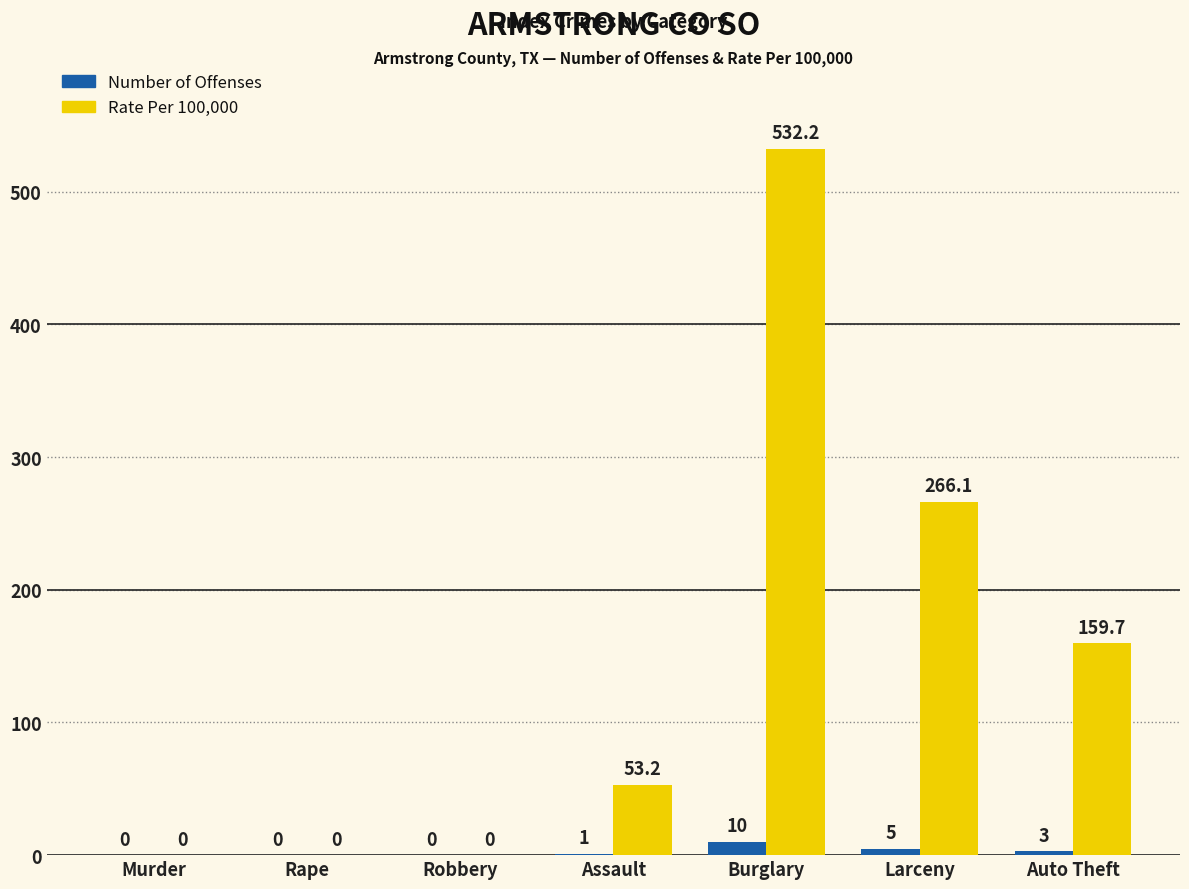

Reading left to right, transcribe all the data shown in this chart.

Number of Offenses: Murder=0.0	Rape=0.0	Robbery=0.0	Assault=1.0	Burglary=10.0	Larceny=5.0	Auto Theft=3.0
Rate Per 100,000: Murder=0.0	Rape=0.0	Robbery=0.0	Assault=53.2	Burglary=532.2	Larceny=266.1	Auto Theft=159.7